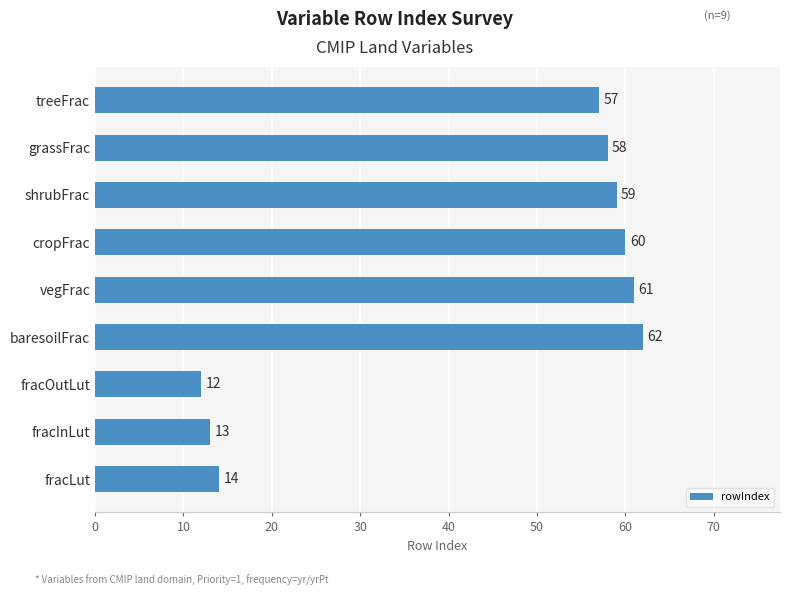

Which has a higher value, cropFrac or fracInLut?

cropFrac